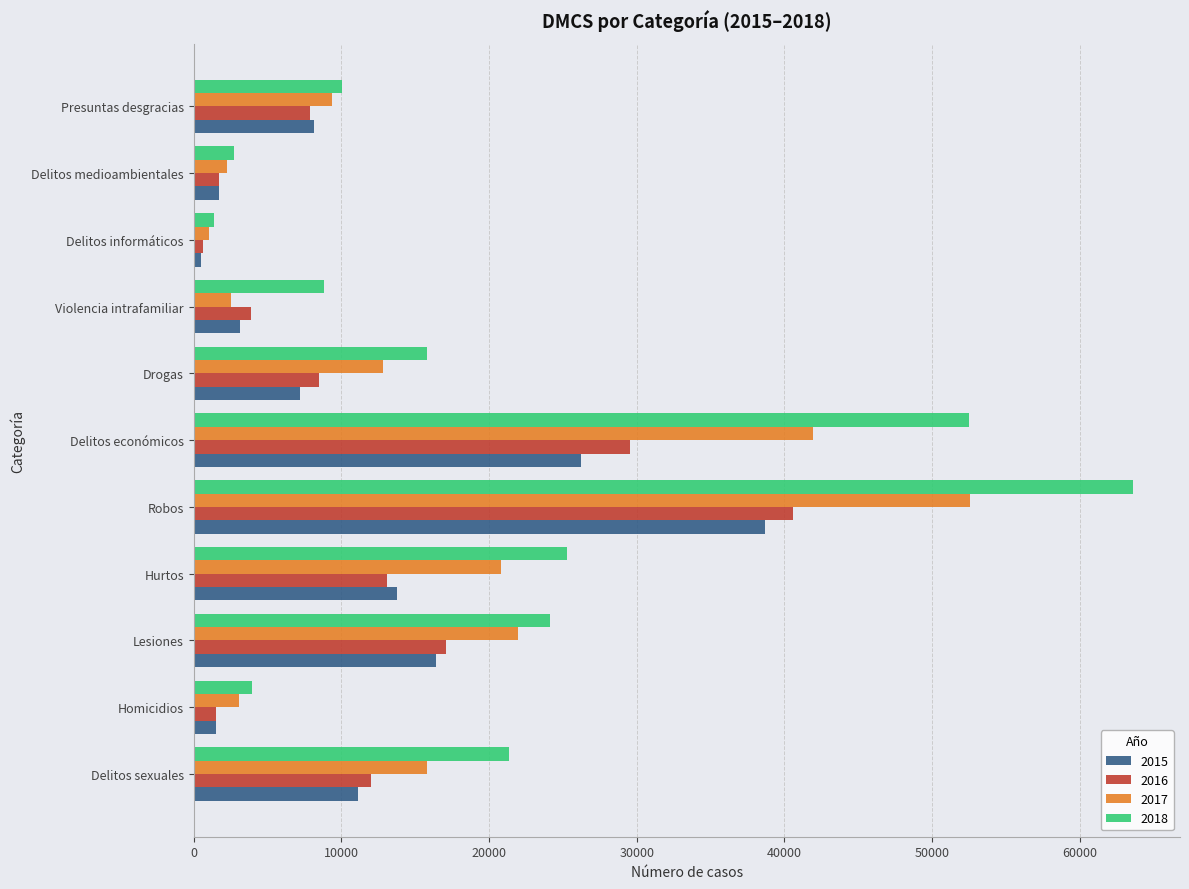

What is the sum of the 2015 values at Robos and Delitos sexuales?

49781